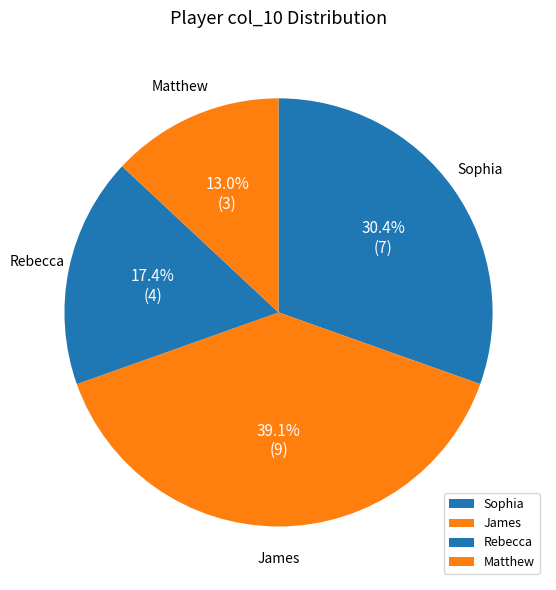

Does Rebecca represent more than half of the total?

No